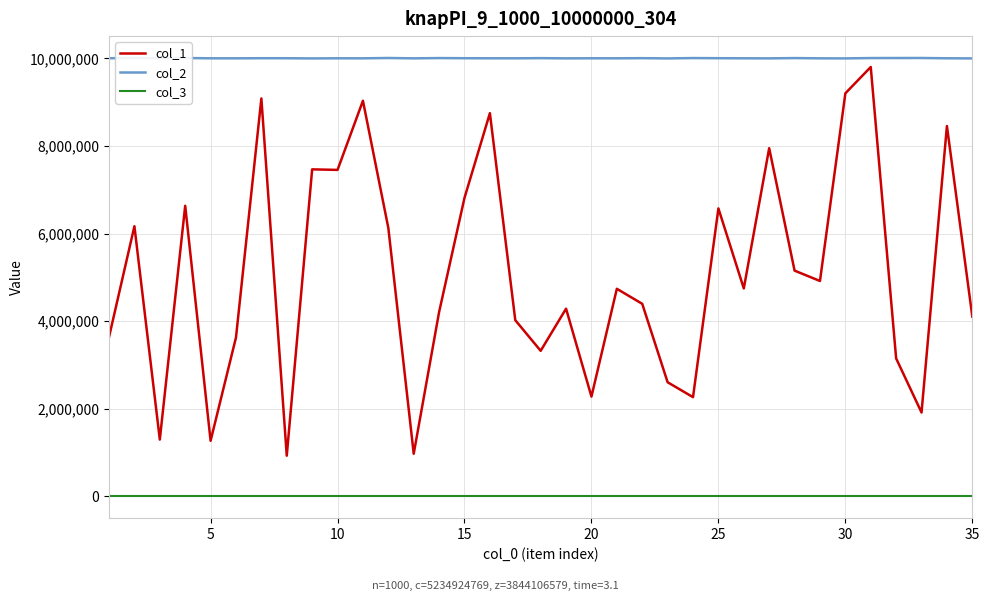

True or false: col_3 and col_1 intersect in this chart.

False